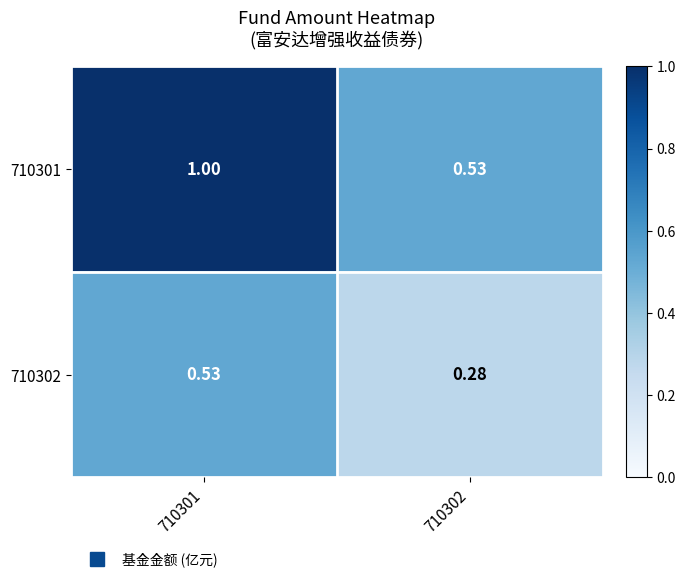

Rank the series at 710302 from highest to lowest value.

710301, 710302